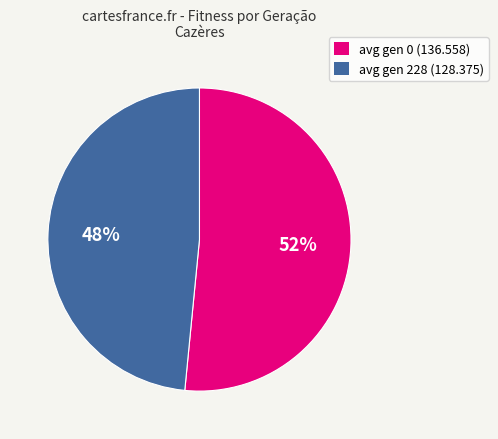

Do avg gen 228 (128.375) and avg gen 0 (136.558) together represent more than half of the pie?

Yes